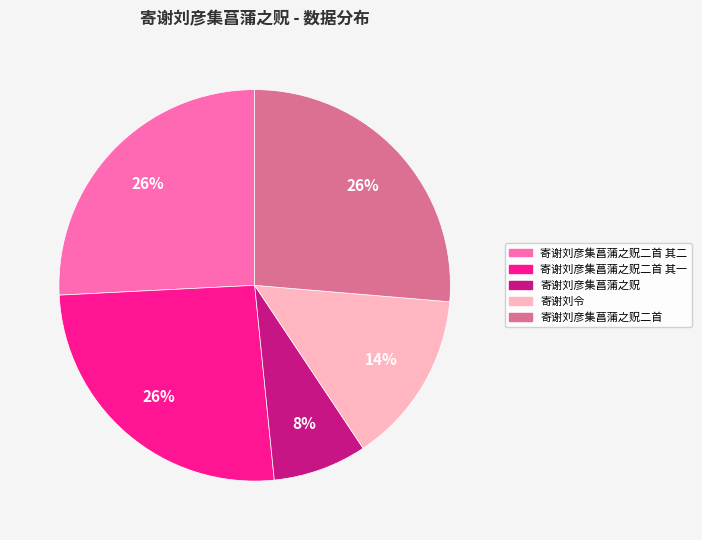

The 寄谢刘彦集菖蒲之贶 slice represents 1% of the pie. True or false?

False